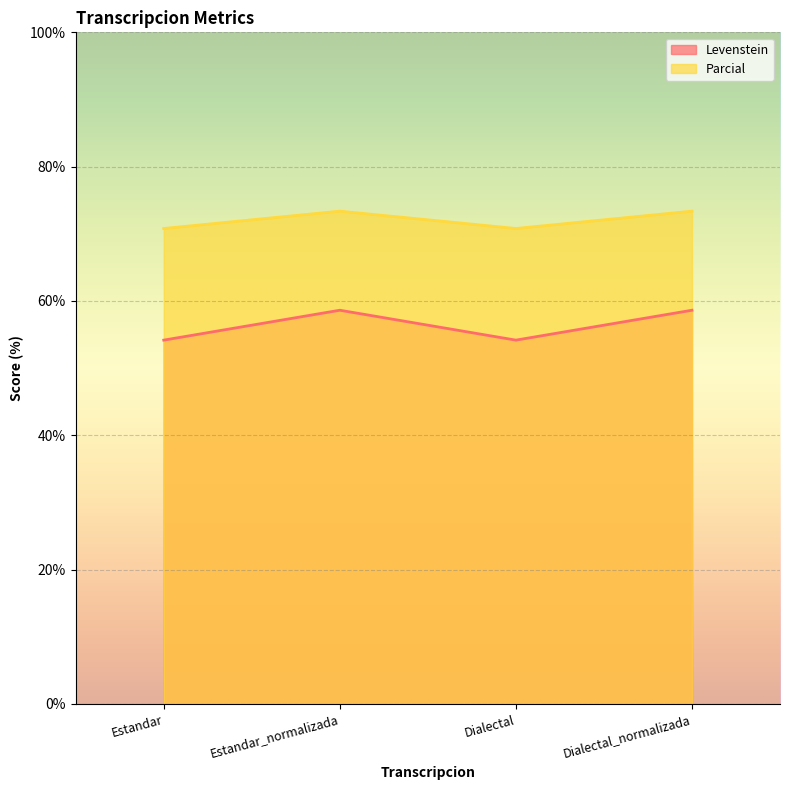

Which series has the largest range (max minus min)?

Levenstein